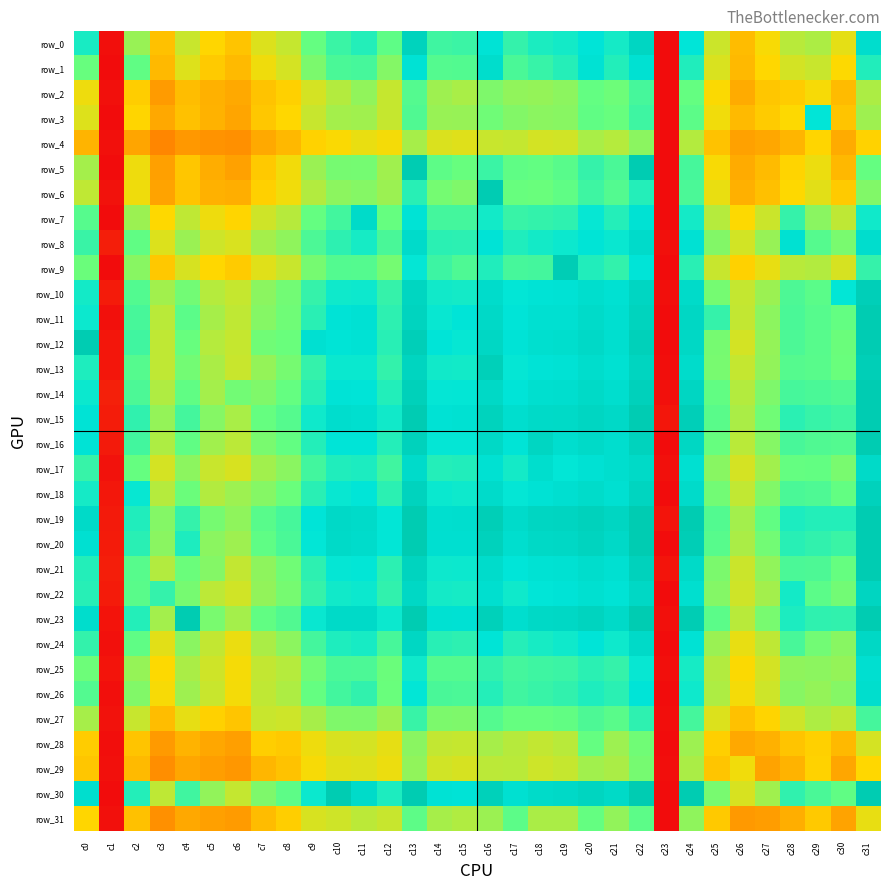

True or false: row_10 has a value of 4181 at c2.

True